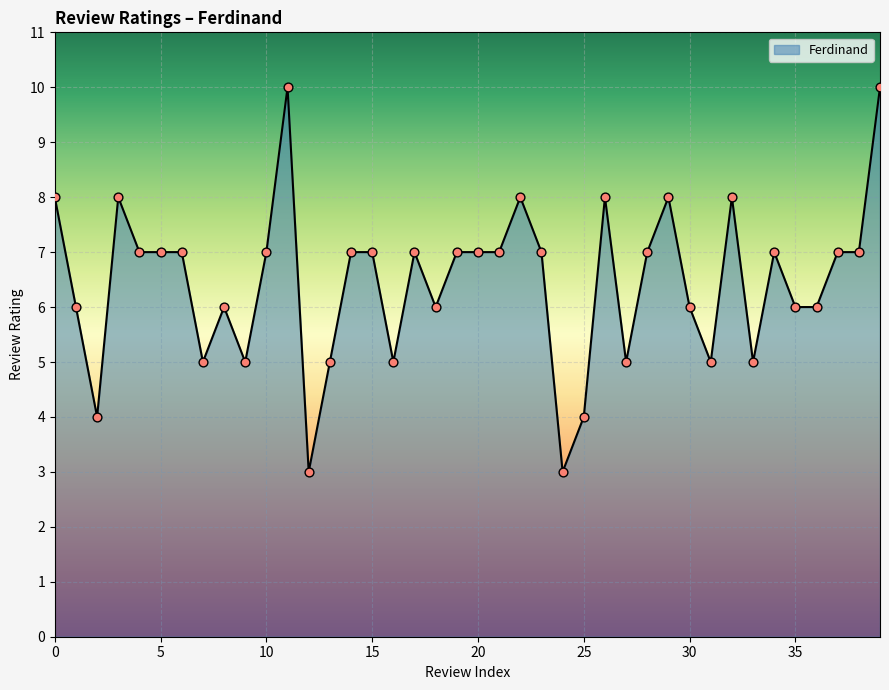

What is the greatest value displayed?

10